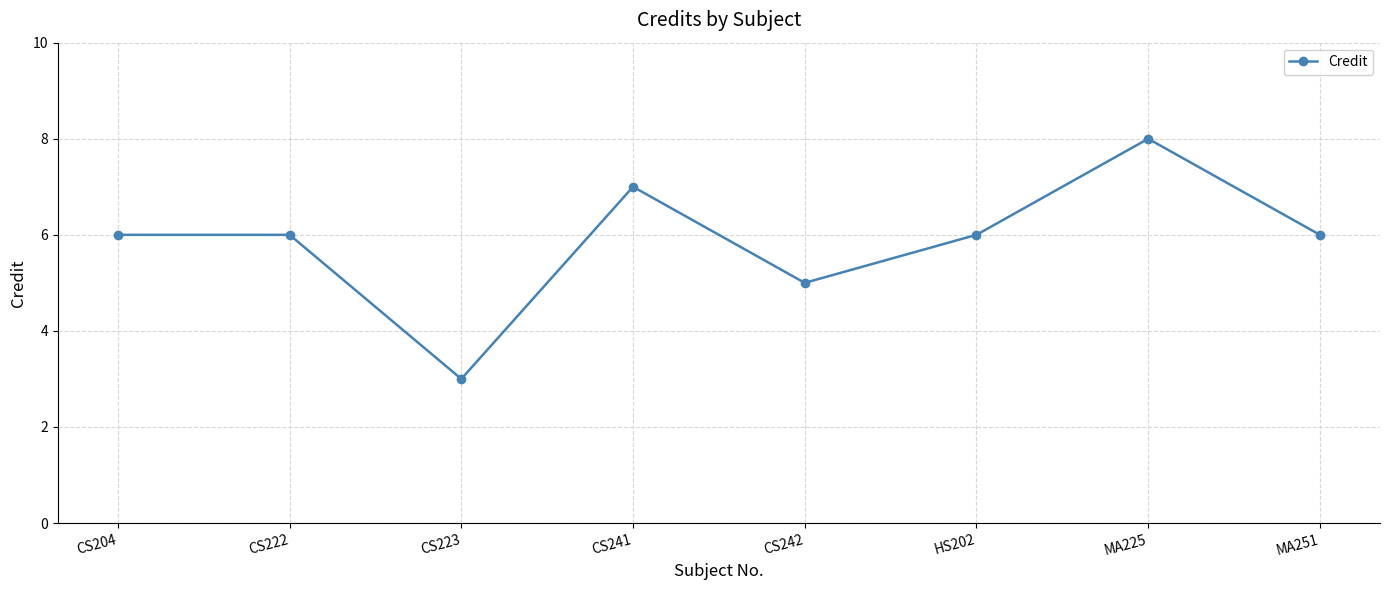

True or false: the data shows 6 at CS222.

True